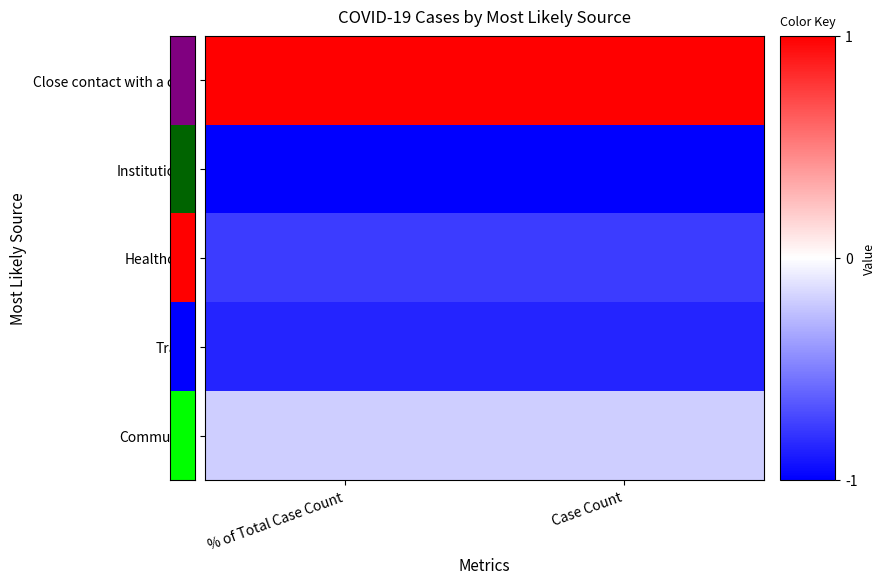

List the series in order of their peak value, highest first.

Close contact with a case, Community, Healthcare, Travel, Institutional